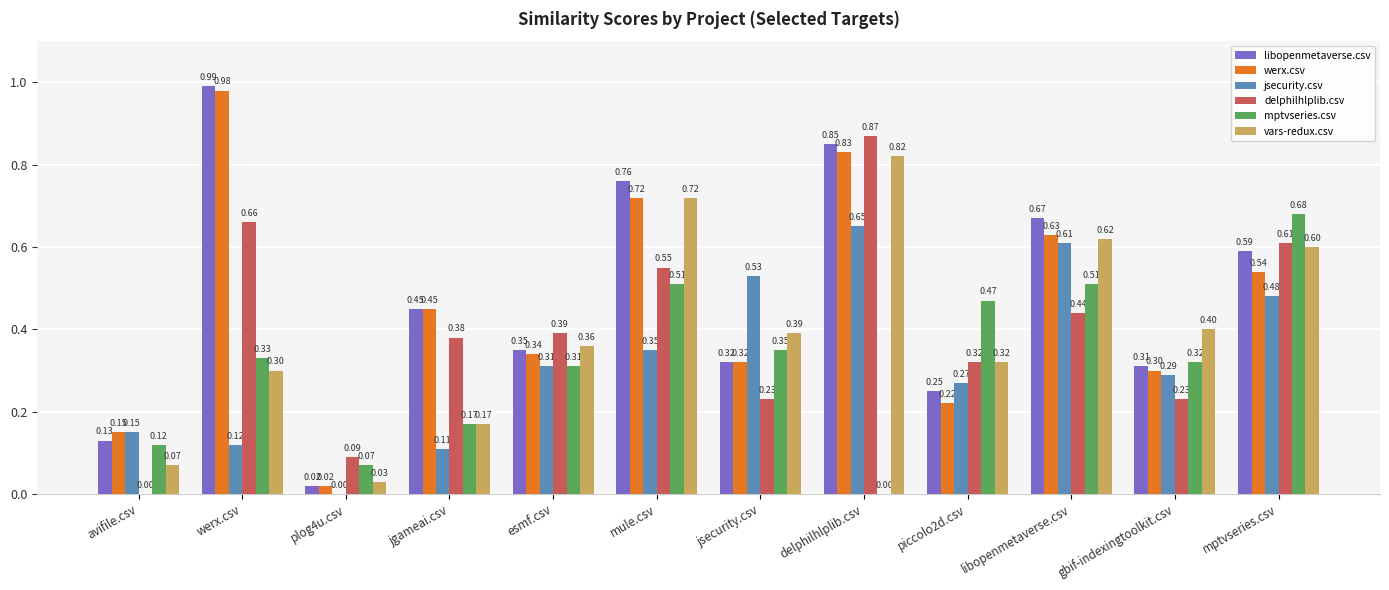

How many distinct data groups are displayed?

6